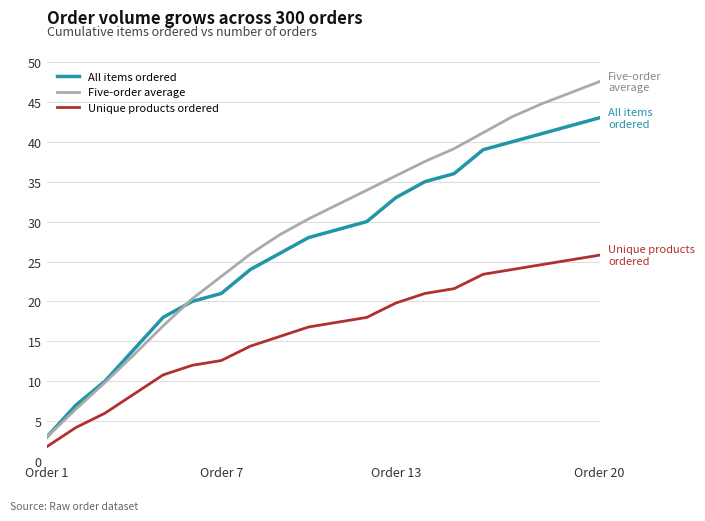

What is the maximum value shown in the chart?

47.5